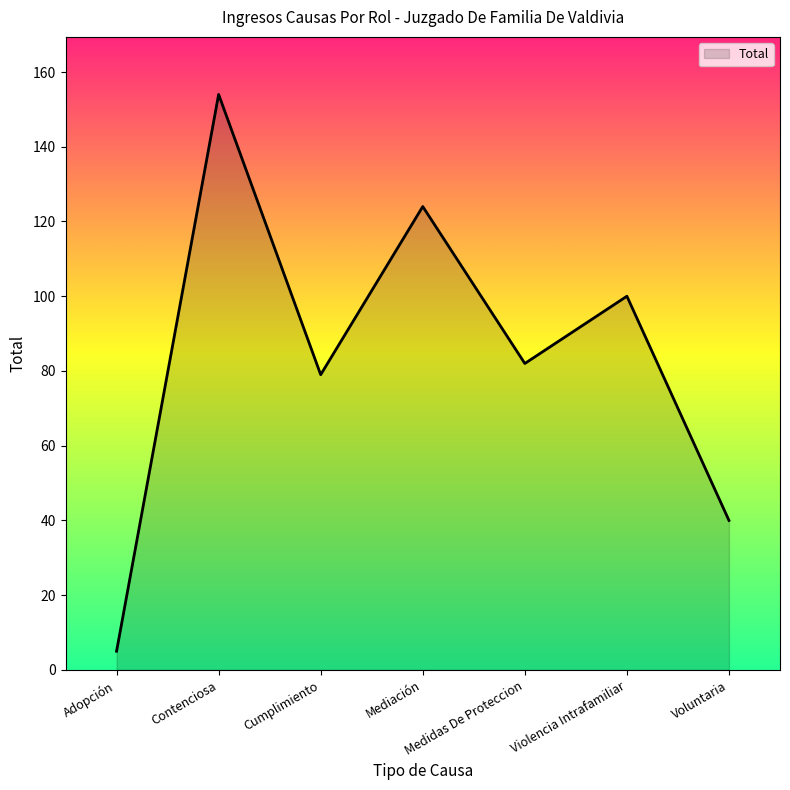

Which category has the highest value across all series?

Contenciosa